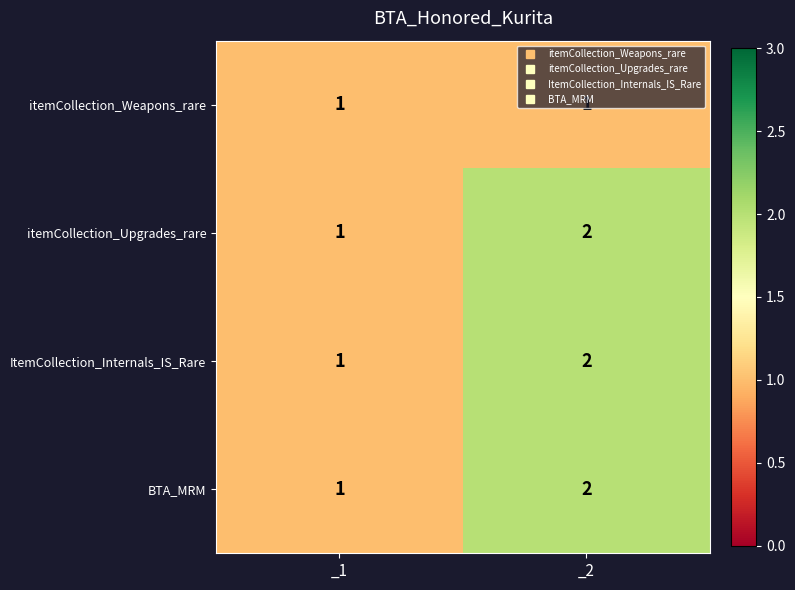

At which category is the sum across all series the highest?

_2